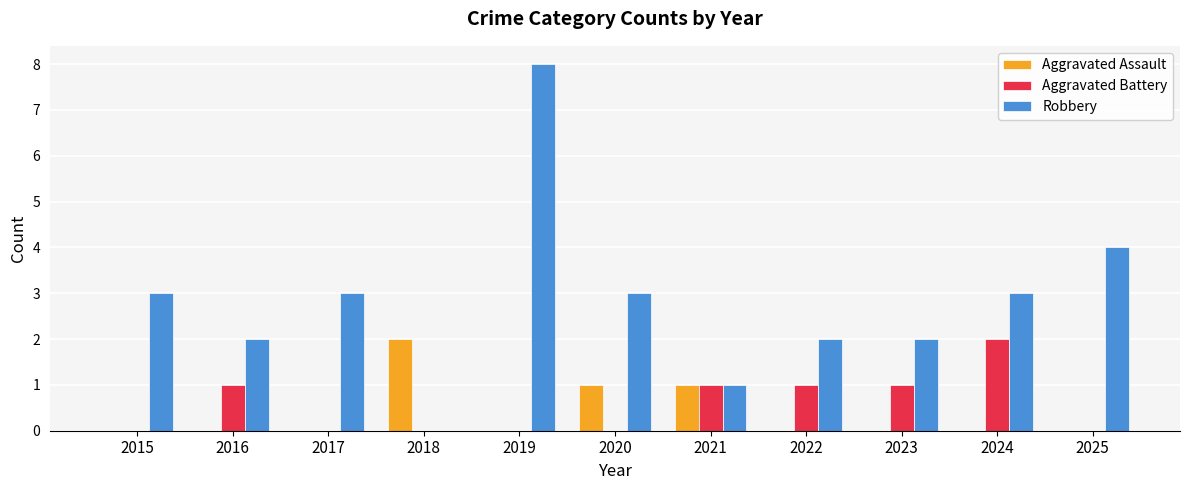

Which series has the largest range (max minus min)?

Robbery